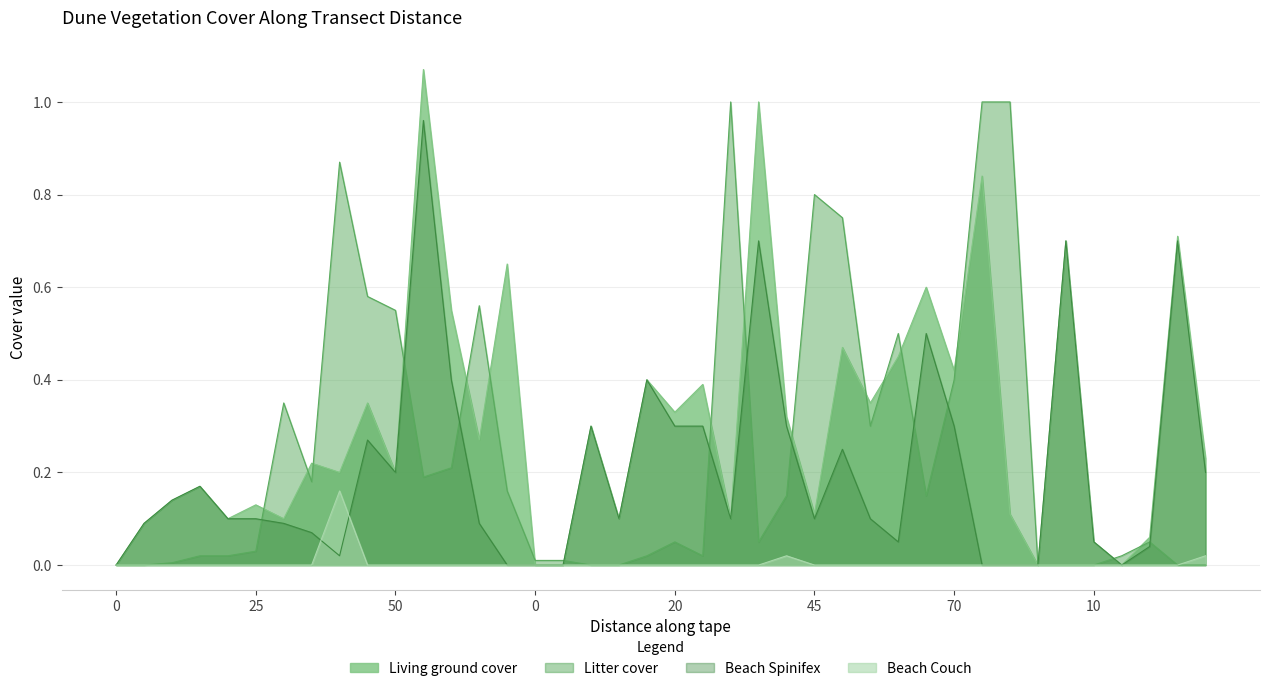

What is the label of the 19th point from the left?

10